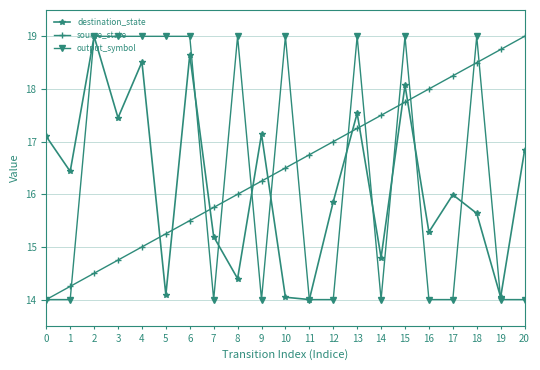

What are all the series names shown in the legend?

destination_state, source_state, output_symbol